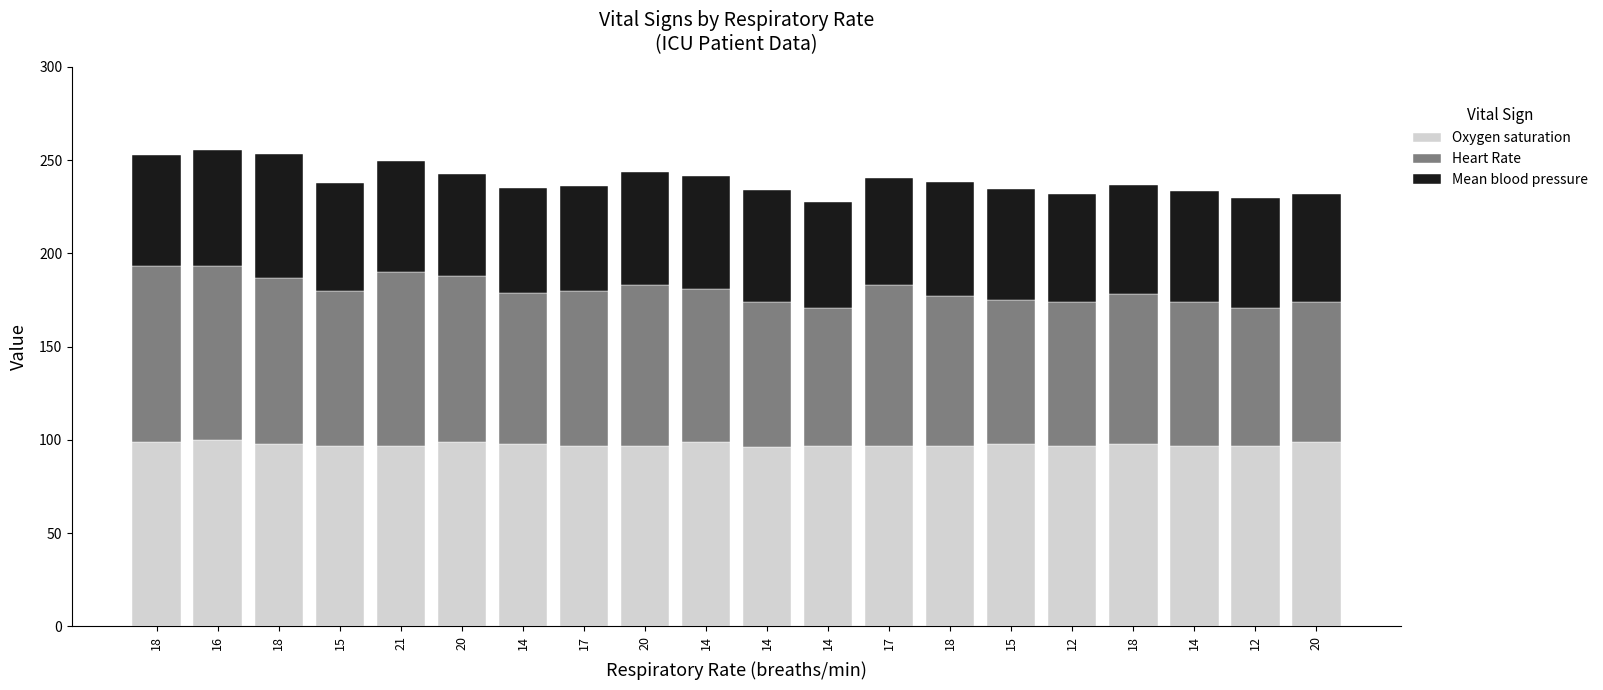

List the labels in order of Heart Rate value, smallest first.

14, 12, 20, 15, 12, 14, 14, 18, 18, 14, 14, 15, 17, 20, 17, 18, 20, 16, 21, 18